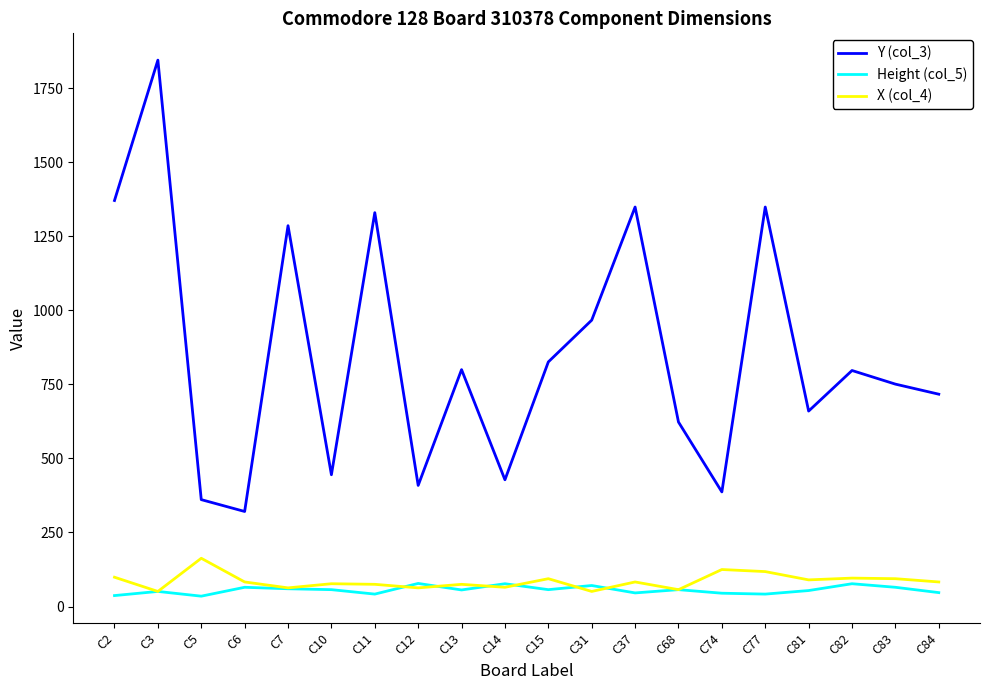

Does the chart have visible grid lines?

No